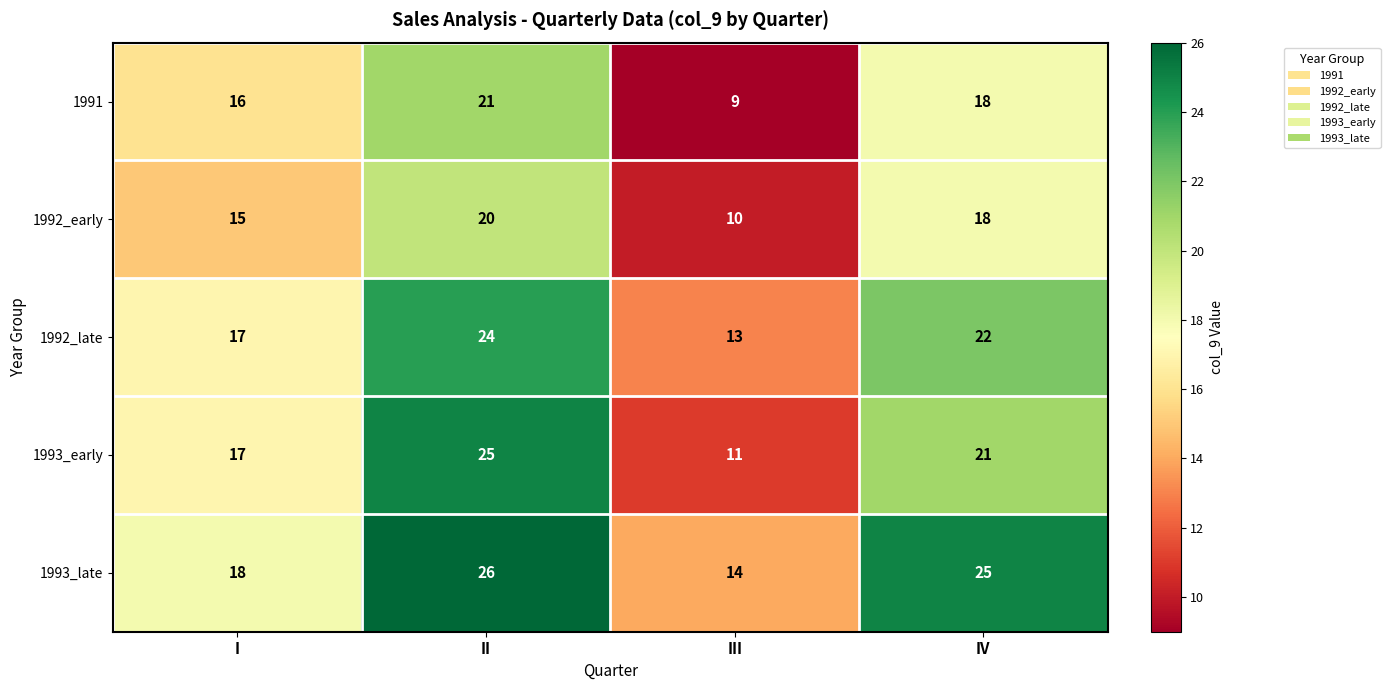

Which series has the largest total across all categories?

1993_late